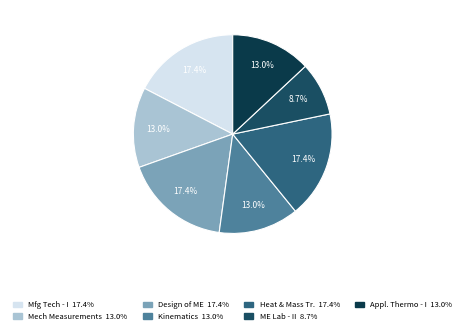

Count the number of slices in the pie.

7